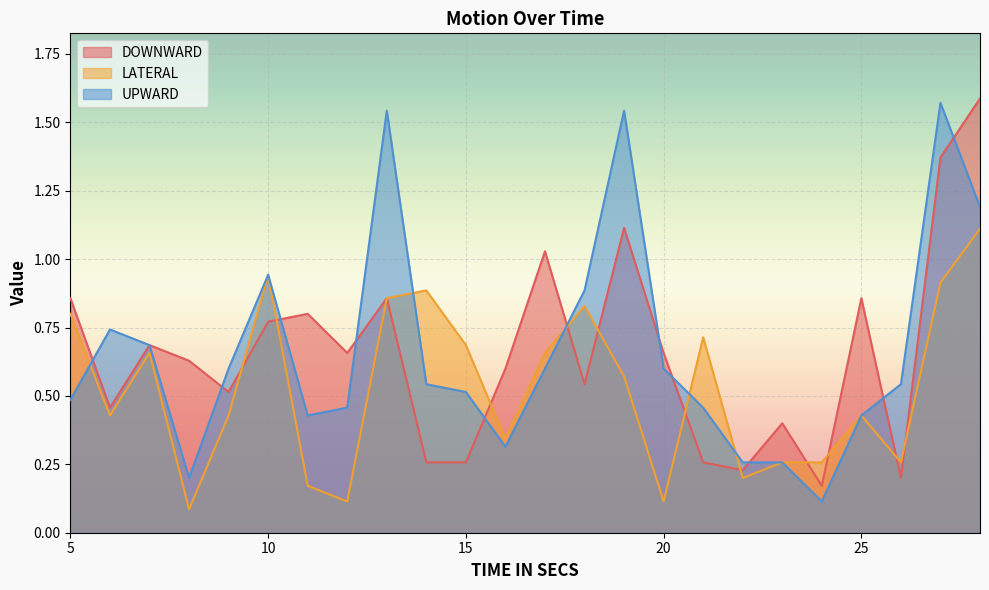

What is the approximate value of UPWARD at 5?

0.5